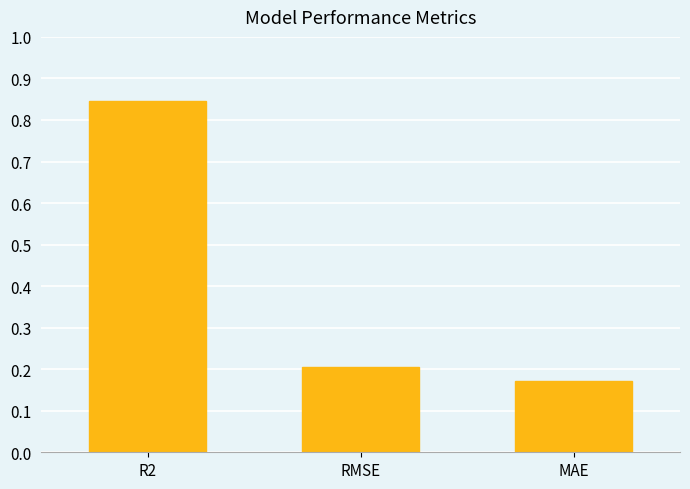

List the labels in order of value, smallest first.

MAE, RMSE, R2